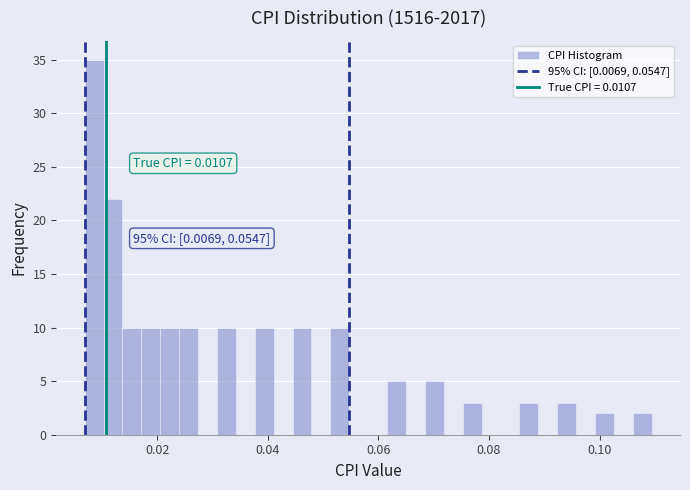

Around what value on the x-axis is the tallest bar? Give the approximate position of its centre, as read against the axis.

0.008